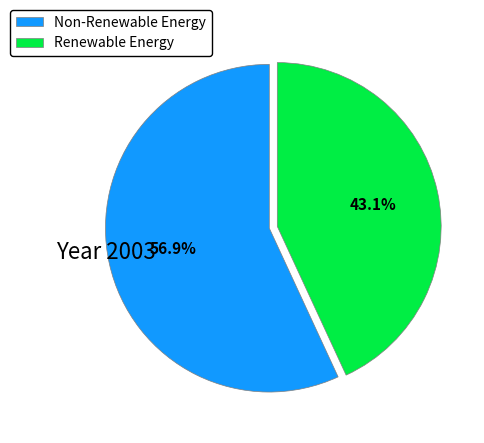

Rank the categories by value from lowest to highest.

Renewable Energy, Non-Renewable Energy